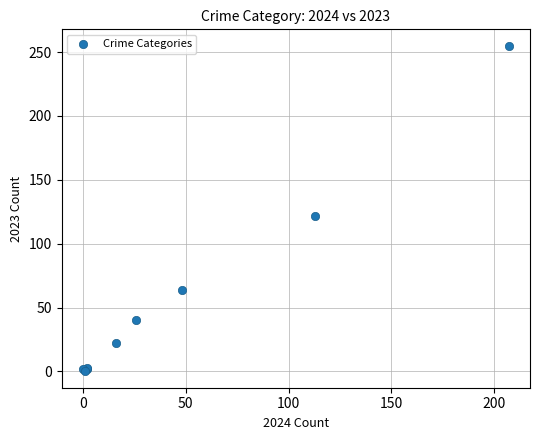

What Y value in the scatter plot is closest to 127?

122